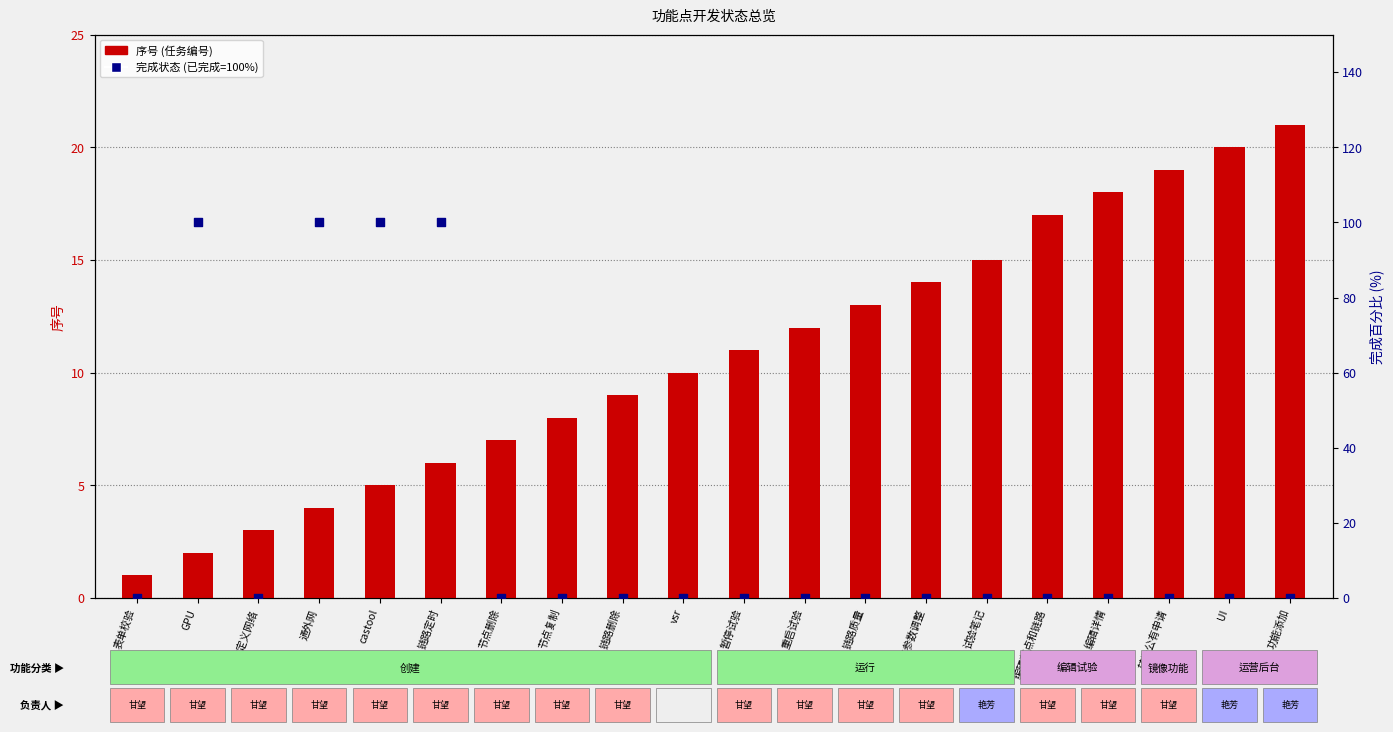

At which category is the sum across all series the highest?

链路定时